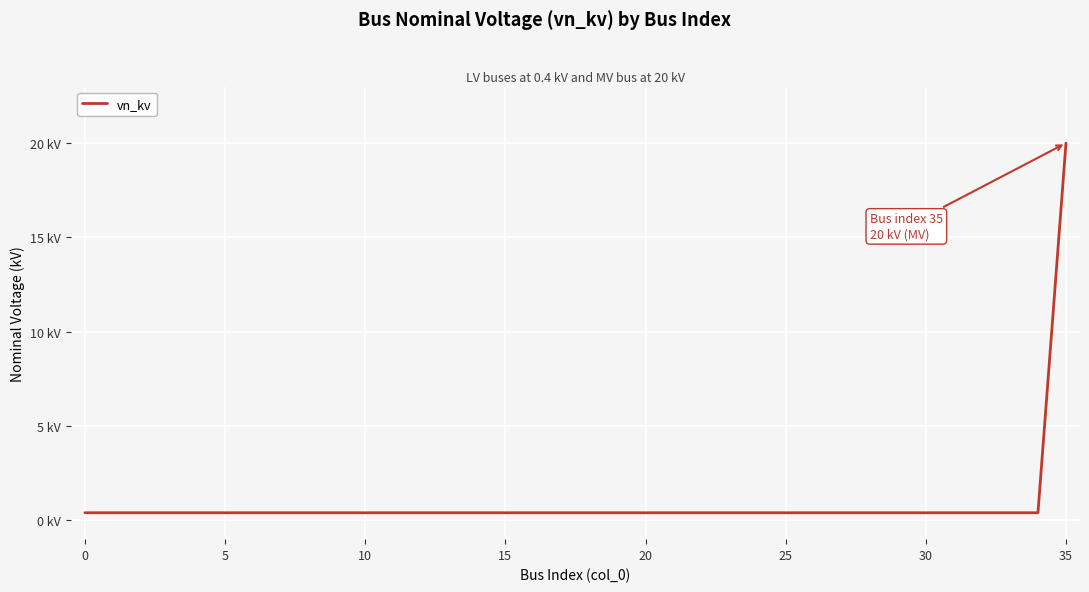

Does the chart have visible grid lines?

Yes